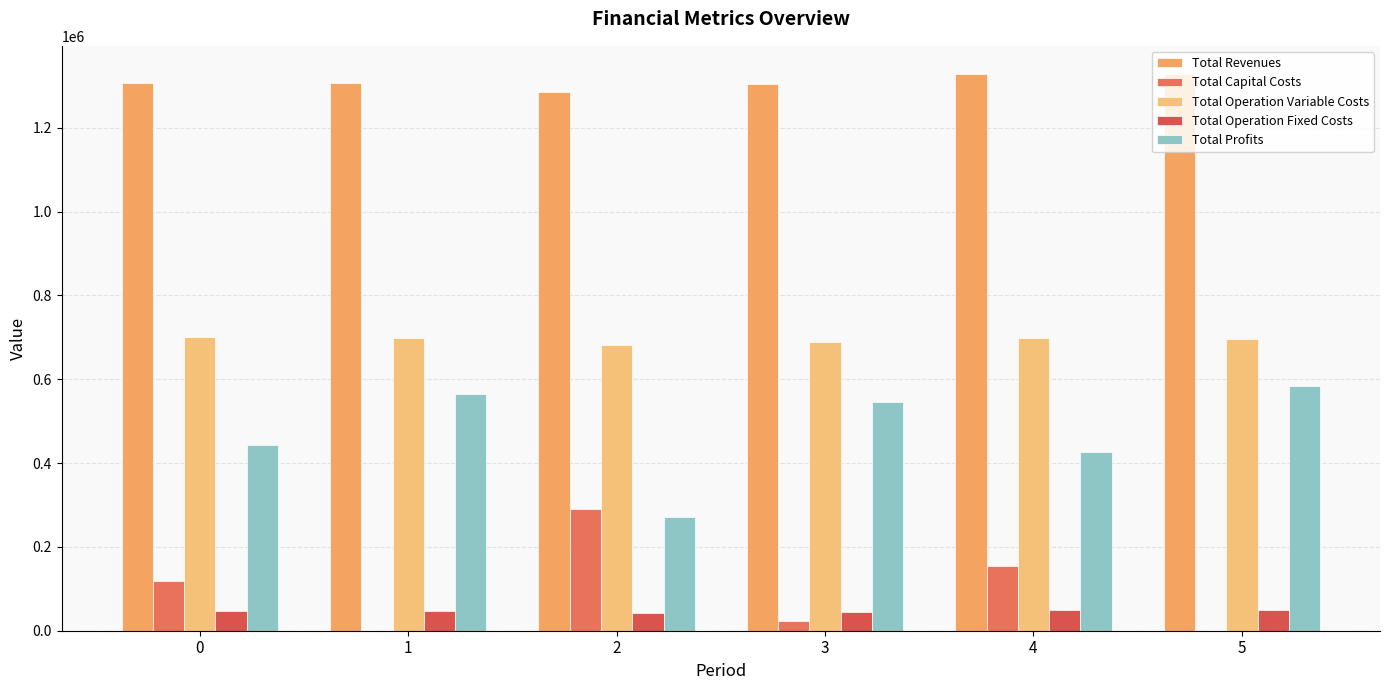

What is the value of the Total Operation Variable Costs bar at the 1st from the left?

700167.5